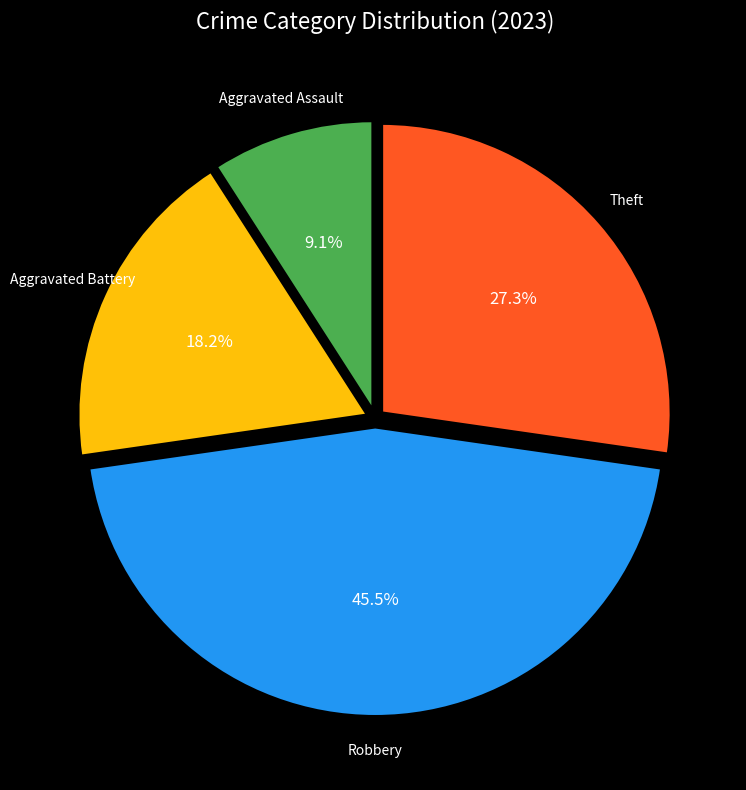

How many segments does this pie chart have?

4